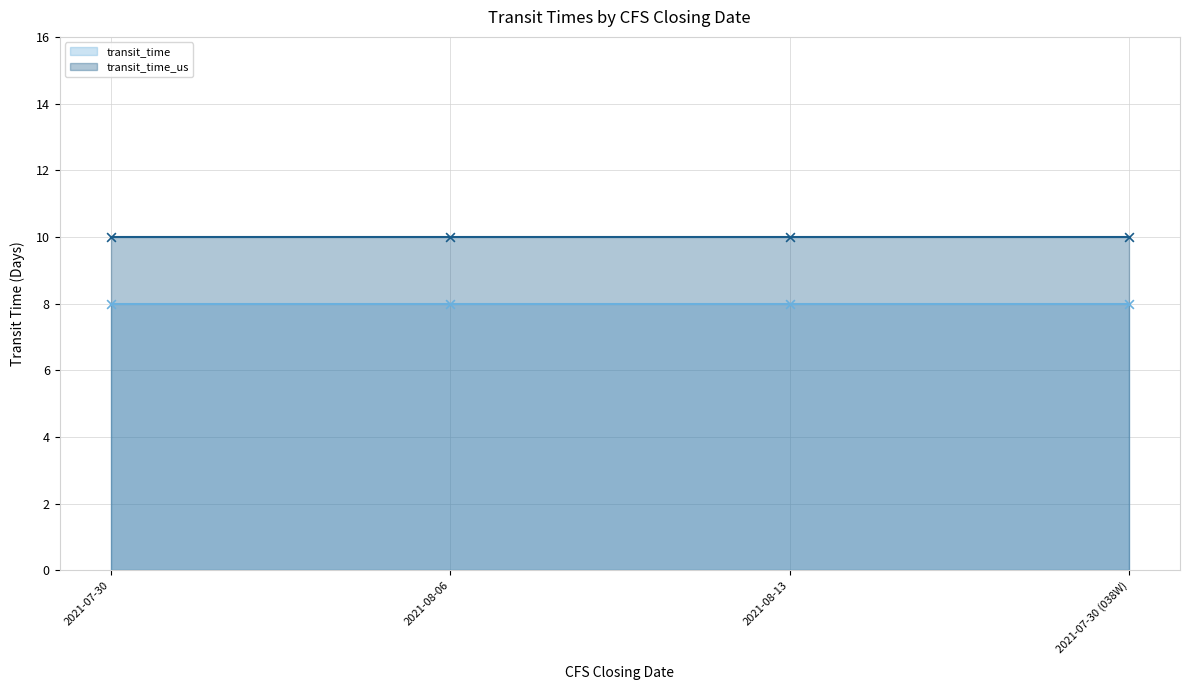

At how many categories does at least one series exceed 9?

4